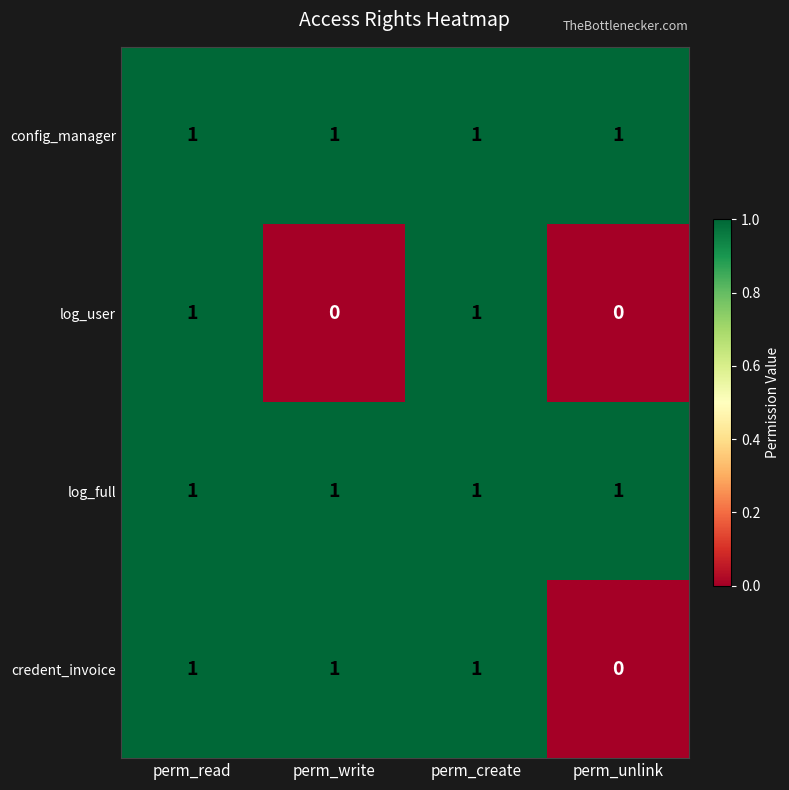

Count the credent_invoice values in the range 1 to 2.

3